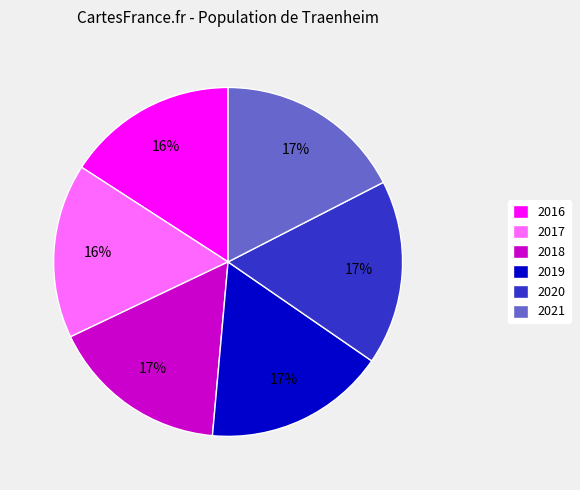

To the nearest percent, what is the average slice percentage?

17%